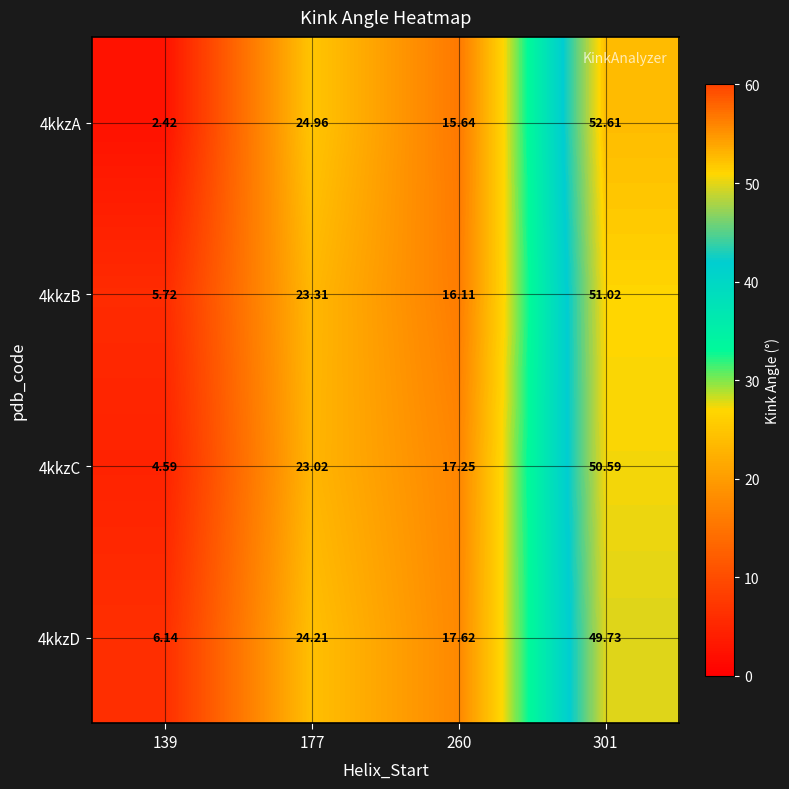

What is the total value across all series at 301?

203.9